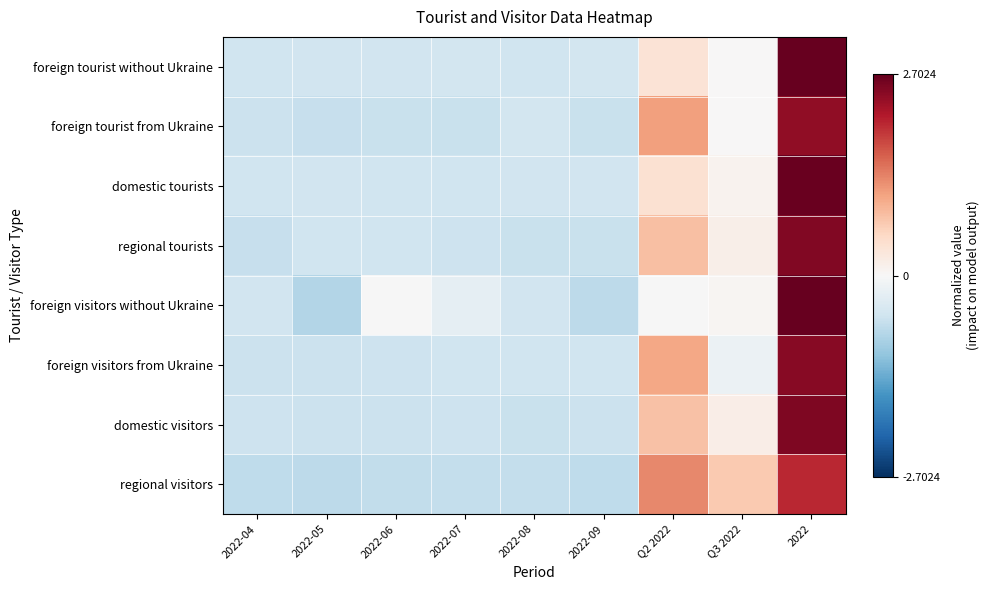

Reading right to left, list all the values displayed in this chart.

foreign tourist without Ukraine: 2022=2.7	Q3 2022=0.0	Q2 2022=0.4	2022-09=-0.5	2022-08=-0.5	2022-07=-0.5	2022-06=-0.5	2022-05=-0.5	2022-04=-0.5
foreign tourist from Ukraine: 2022=2.4	Q3 2022=0.0	Q2 2022=1.1	2022-09=-0.6	2022-08=-0.5	2022-07=-0.6	2022-06=-0.6	2022-05=-0.6	2022-04=-0.6
domestic tourists: 2022=2.7	Q3 2022=0.1	Q2 2022=0.4	2022-09=-0.5	2022-08=-0.5	2022-07=-0.5	2022-06=-0.5	2022-05=-0.5	2022-04=-0.5
regional tourists: 2022=2.5	Q3 2022=0.2	Q2 2022=0.8	2022-09=-0.6	2022-08=-0.6	2022-07=-0.6	2022-06=-0.5	2022-05=-0.5	2022-04=-0.6
foreign visitors without Ukraine: 2022=2.7	Q3 2022=0.1	Q2 2022=-0.0	2022-09=-0.7	2022-08=-0.5	2022-07=-0.2	2022-06=-0.0	2022-05=-0.8	2022-04=-0.5
foreign visitors from Ukraine: 2022=2.5	Q3 2022=-0.2	Q2 2022=1.0	2022-09=-0.5	2022-08=-0.5	2022-07=-0.5	2022-06=-0.6	2022-05=-0.6	2022-04=-0.6
domestic visitors: 2022=2.5	Q3 2022=0.2	Q2 2022=0.8	2022-09=-0.6	2022-08=-0.6	2022-07=-0.6	2022-06=-0.6	2022-05=-0.6	2022-04=-0.6
regional visitors: 2022=2.0	Q3 2022=0.7	Q2 2022=1.3	2022-09=-0.7	2022-08=-0.7	2022-07=-0.6	2022-06=-0.7	2022-05=-0.7	2022-04=-0.7